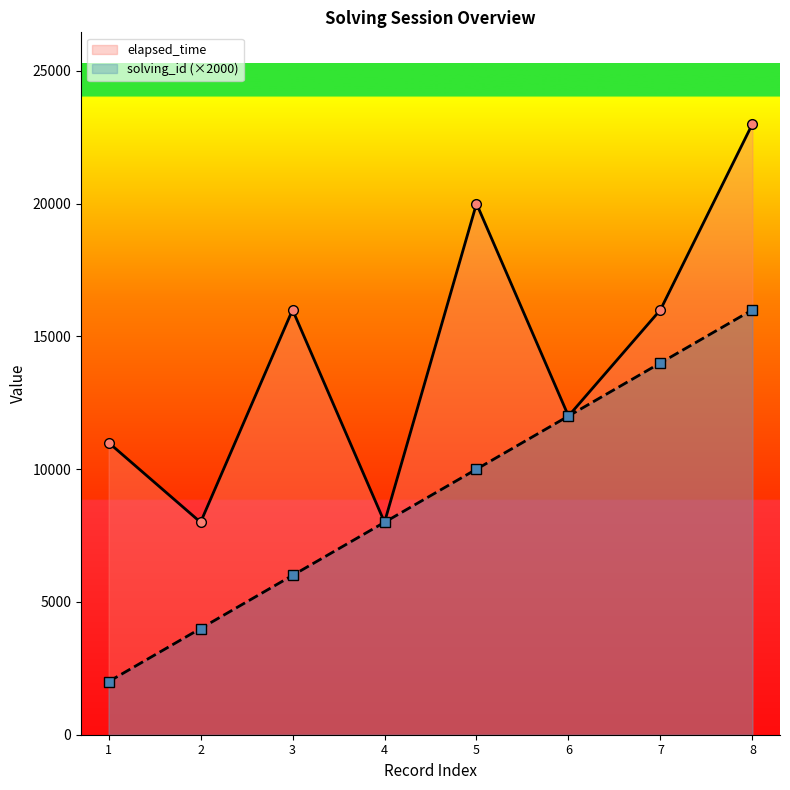

How many lines are shown in the chart?

2